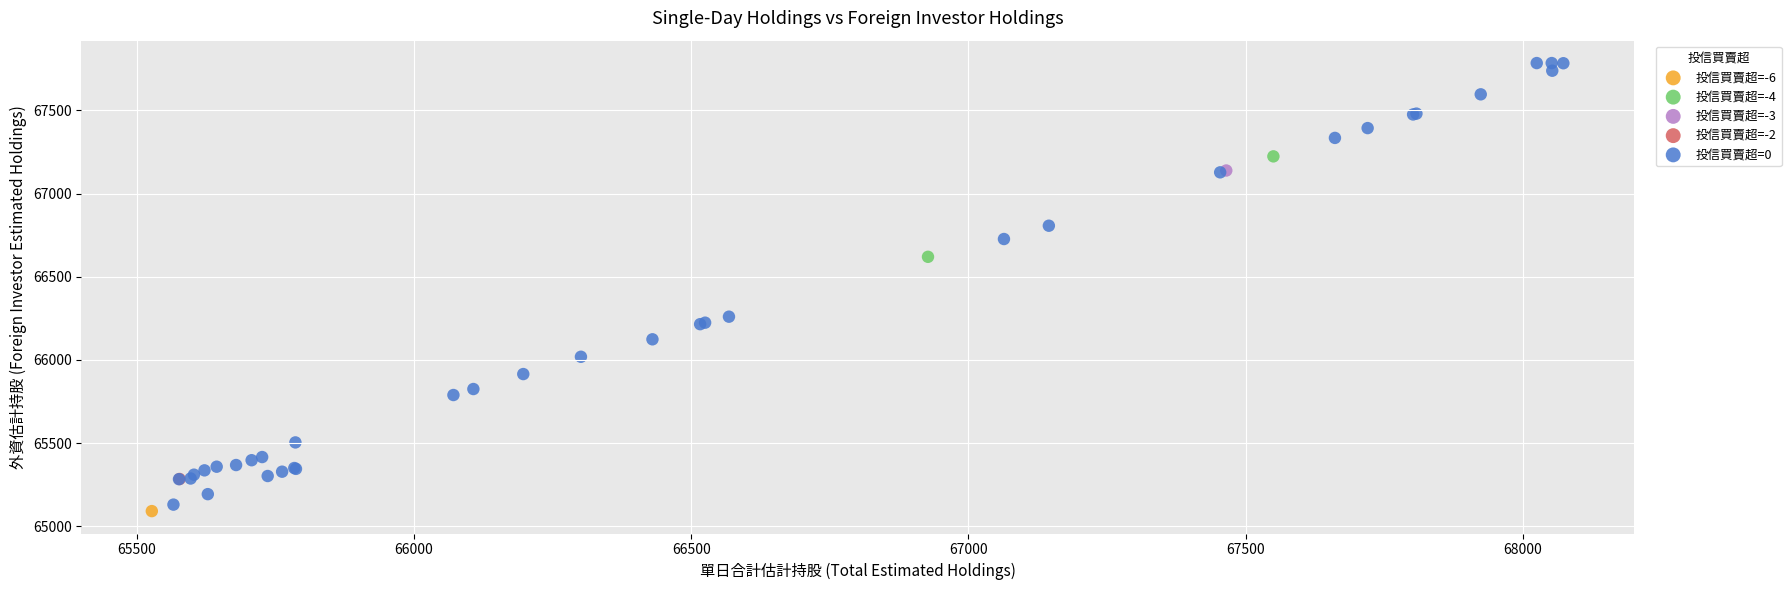

Which series reaches the minimum Y coordinate?

投信買賣超=-6